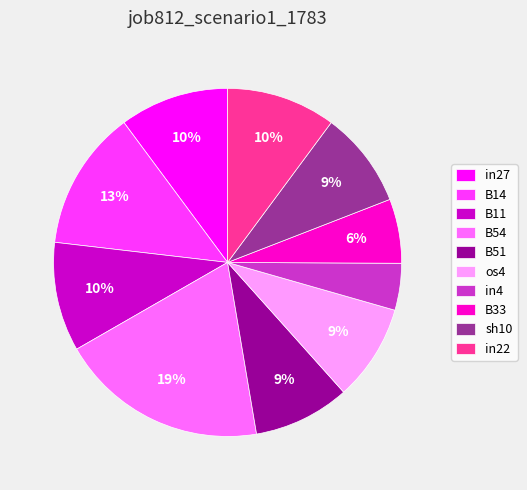

Between B51 and in4, which is larger?

B51